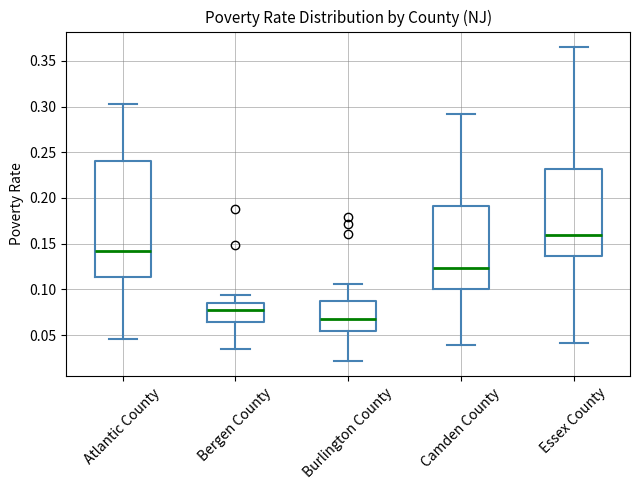

Where is the lower edge of the box for Bergen County on the y-axis? The values are not printed on the chart, so give them approximately, as read against the axis.

0.065